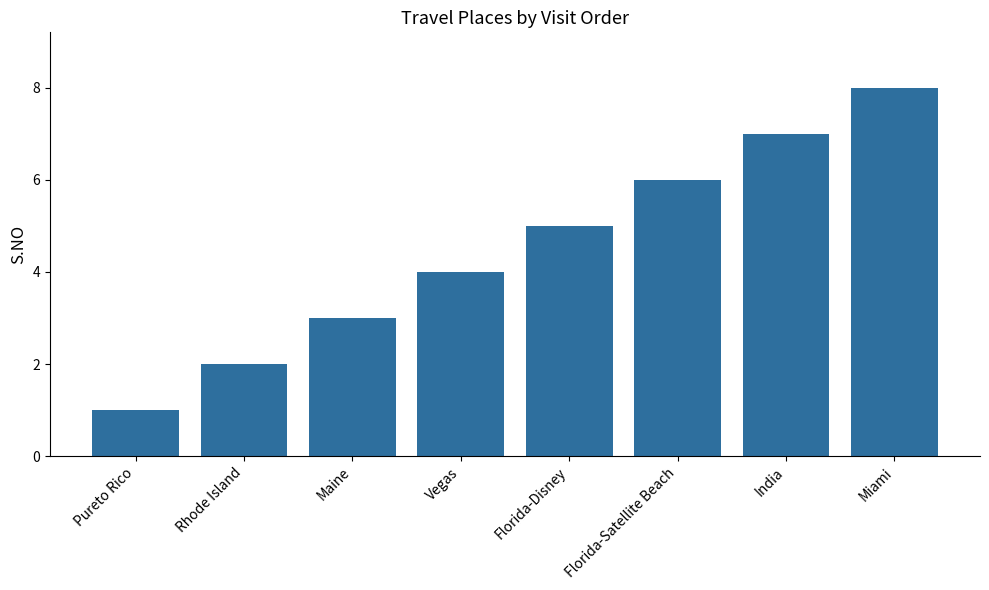

Count the number of data series in this chart.

1